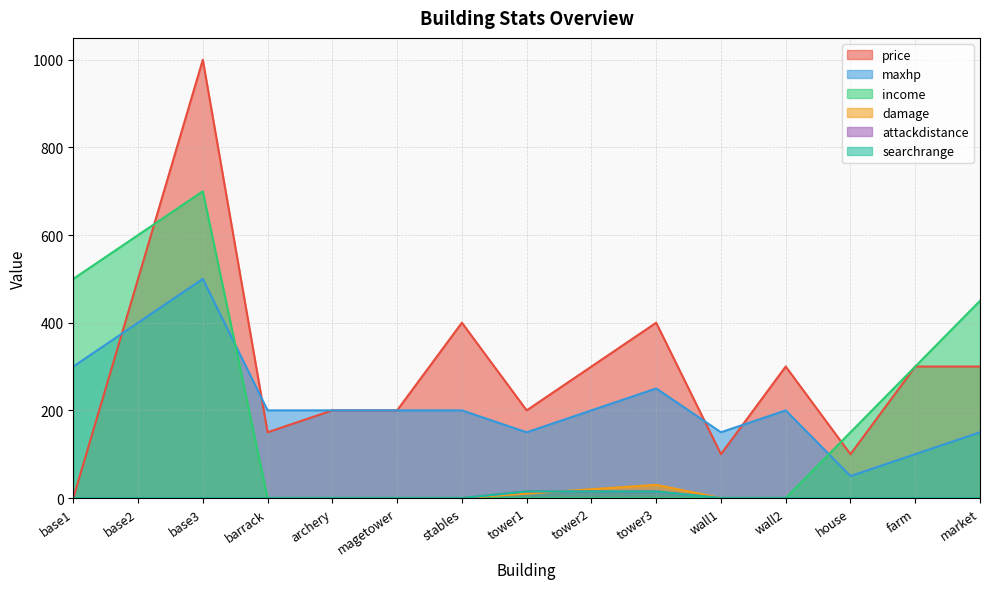

Reading right to left, what are all the values shown in this chart?

price: 300	300	100	300	100	400	300	200	400	200	200	150	1000	500	0
maxhp: 150	100	50	200	150	250	200	150	200	200	200	200	500	400	300
income: 450	300	150	0	0	0	0	0	0	0	0	0	700	600	500
damage: 0	0	0	0	0	30	20	10	0	0	0	0	0	0	0
attackdistance: 0	0	0	0	0	15	15	15	0	0	0	0	0	0	0
searchrange: 0	0	0	0	0	15	15	15	0	0	0	0	0	0	0